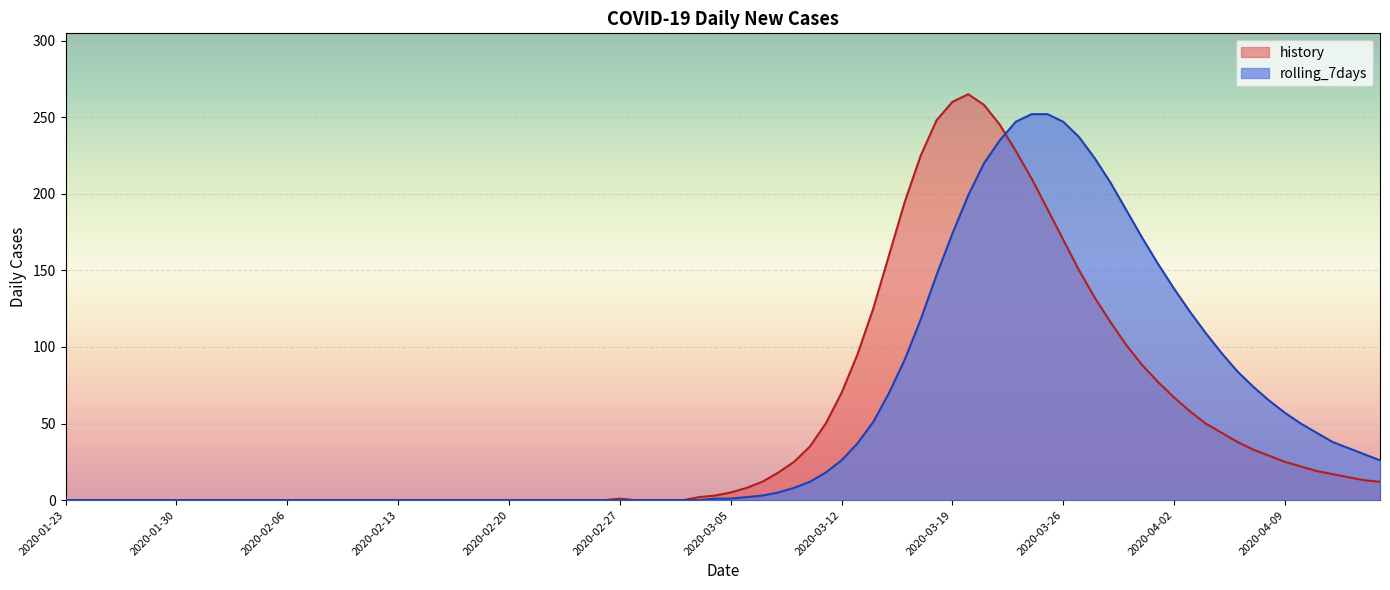

What is the sum of all history values?

4209